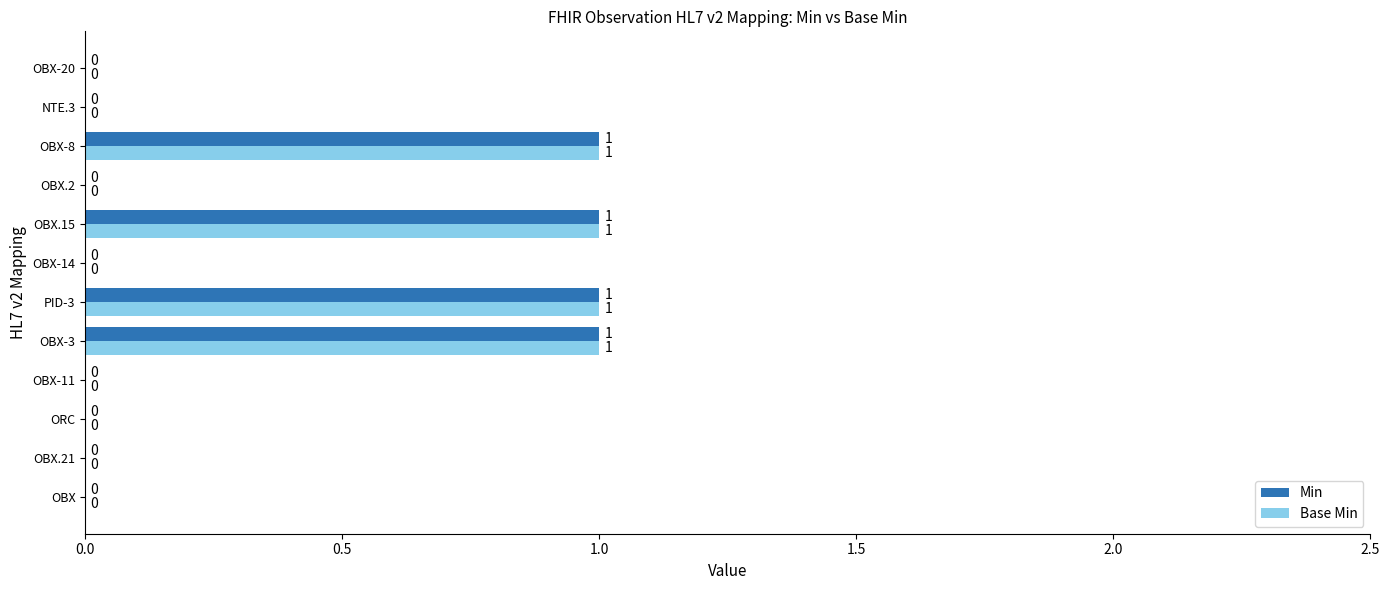

The Min series shows 0 at ORC. True or false?

True